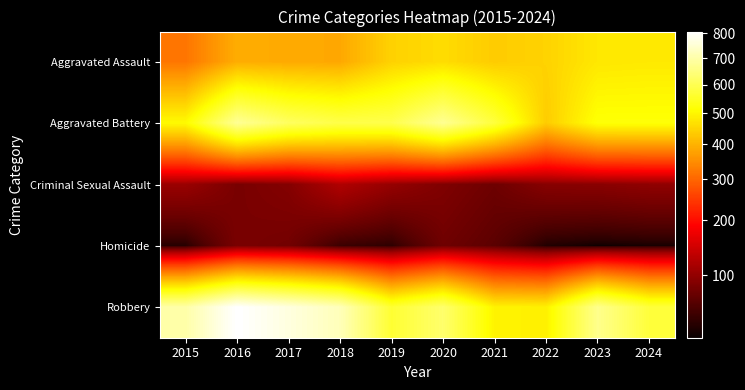

Between 2020 and 2019, which is larger?

2020